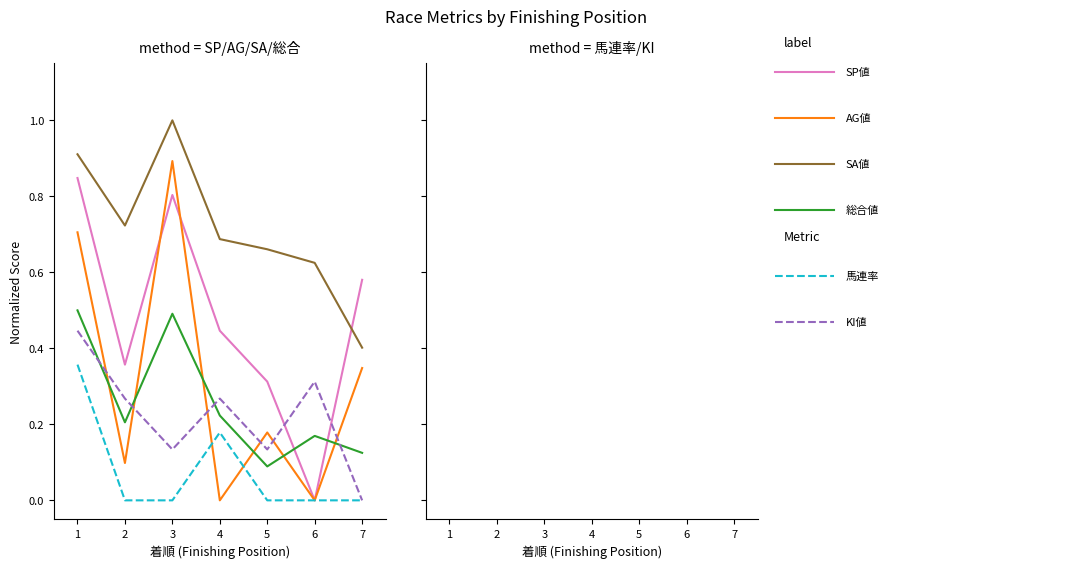

True or false: 馬連率 and KI値 cross at least once.

False